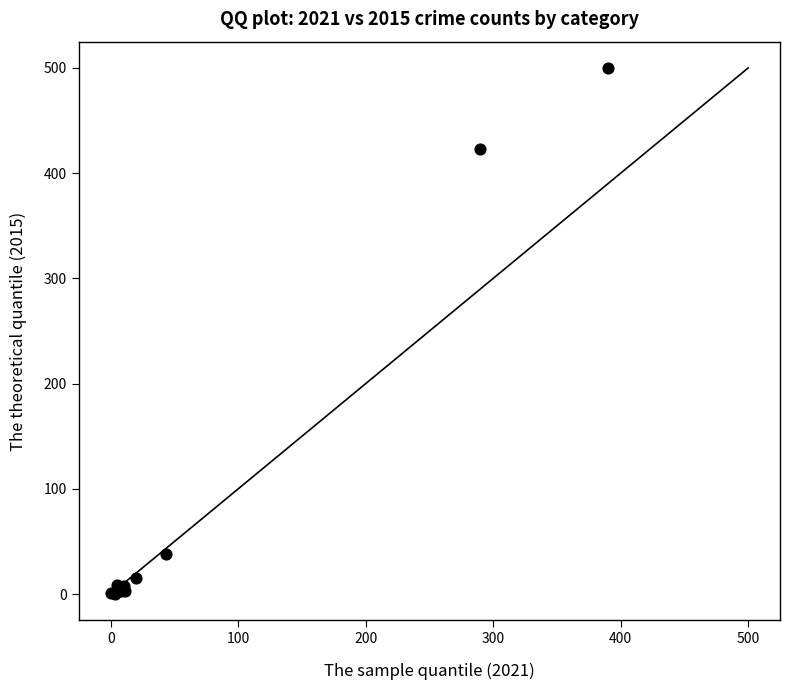

What Y value in the scatter plot is closest to 250?

423